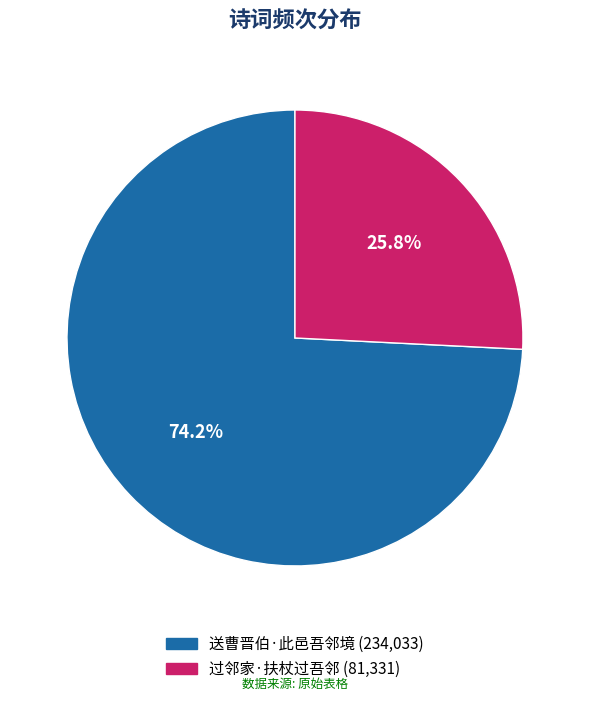

Which category has the biggest portion of the pie?

送曹晋伯·此邑吾邻境